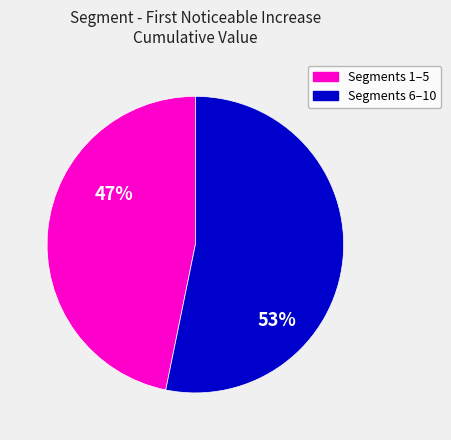

Count the number of slices in the pie.

2